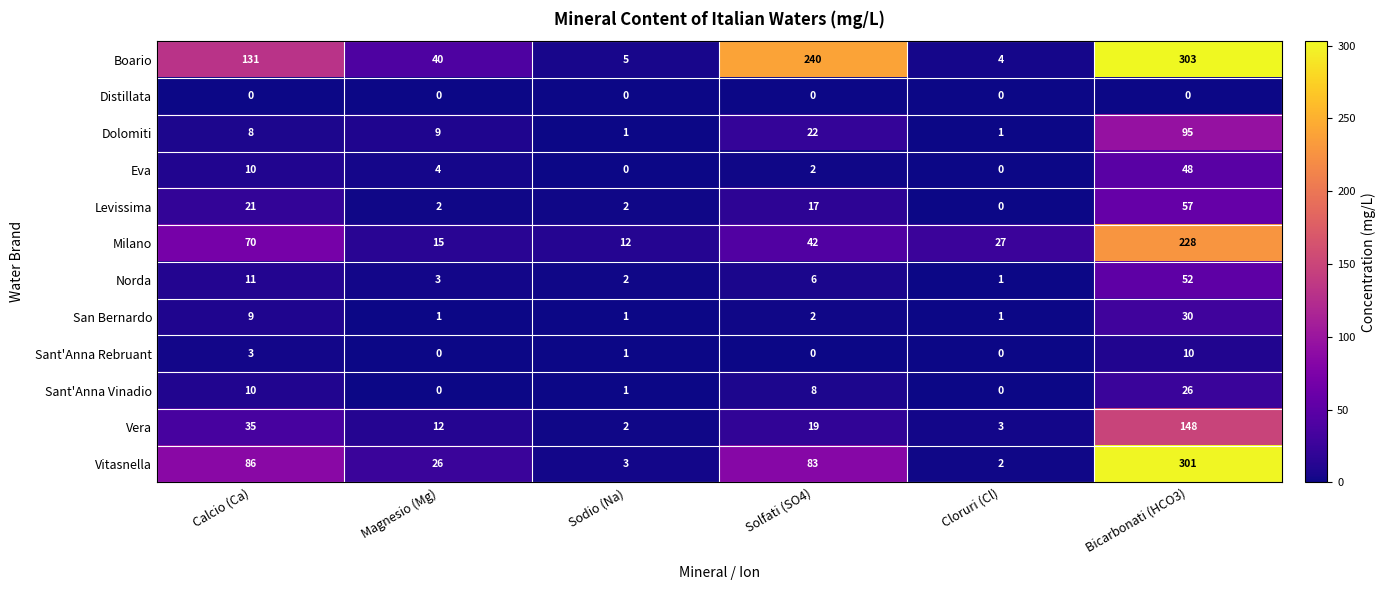

What is the difference between the second highest and minimum values in the San Bernardo series?

8